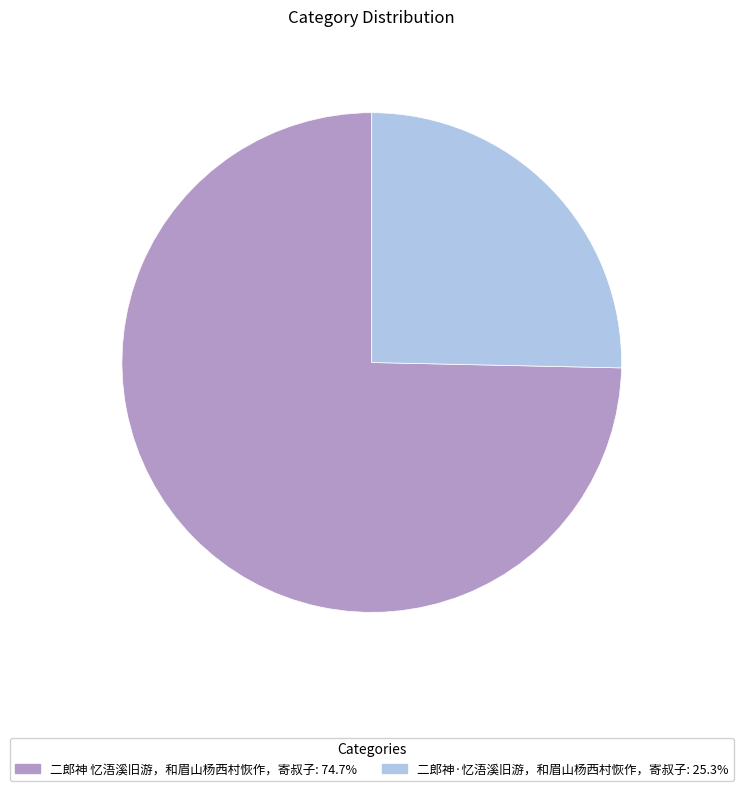

Combined, do 二郎神·忆浯溪旧游，和眉山杨西村恢作，寄叔子 and 二郎神 忆浯溪旧游，和眉山杨西村恢作，寄叔子 account for over 50%?

Yes